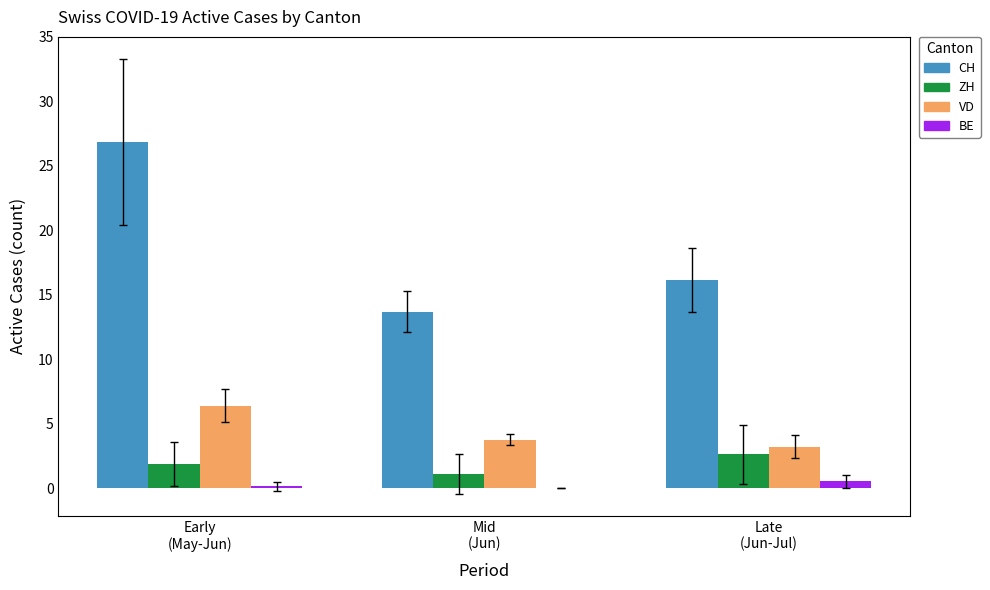

Which series has the largest total across all categories?

CH